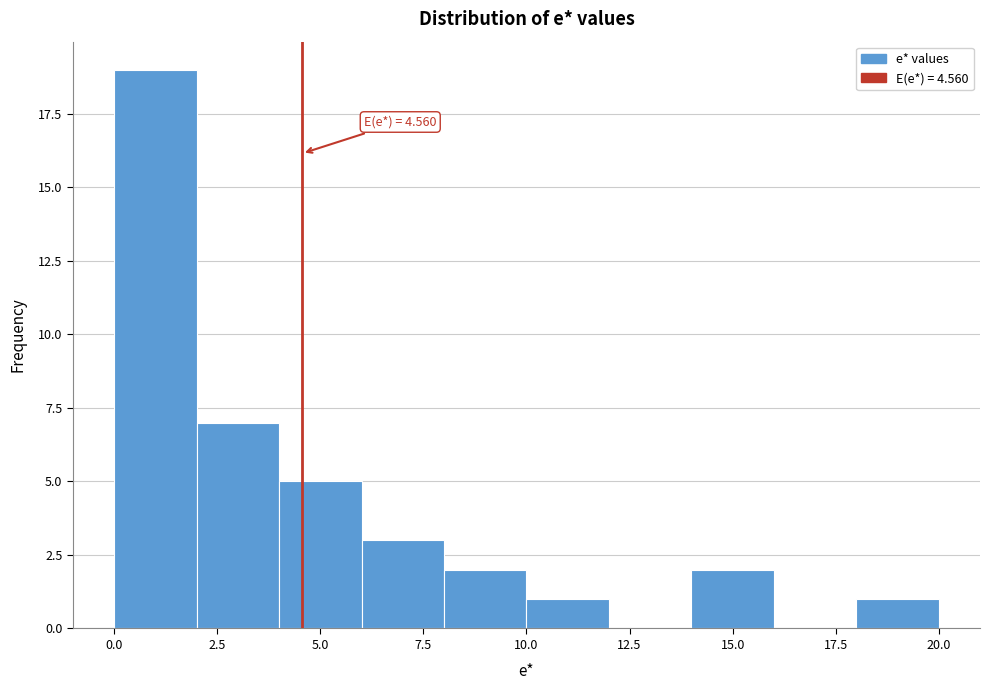

Which range on the x-axis has the tallest bar?

0 to 2